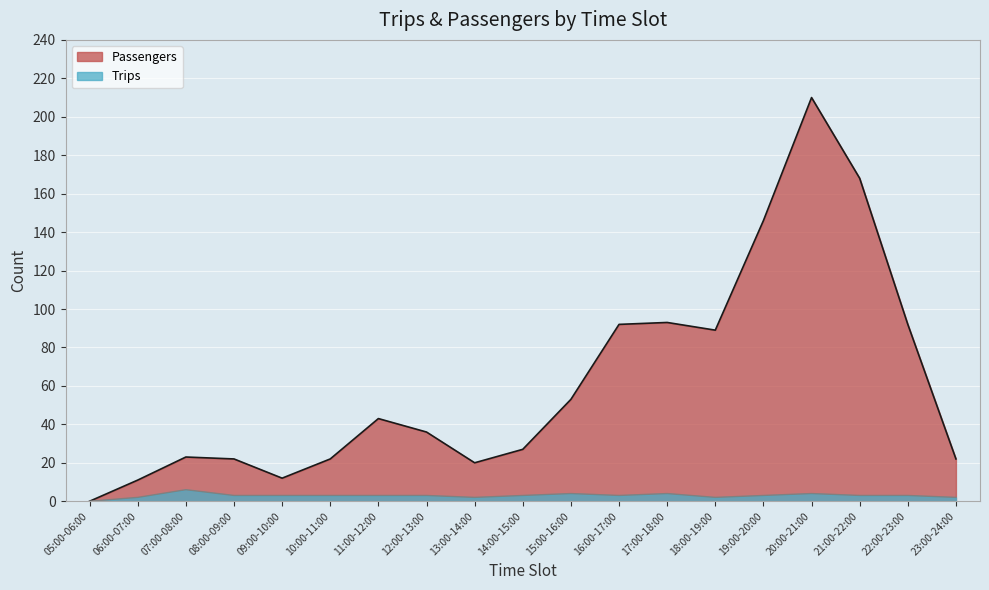

What is the label of the 6th point from the right?

18:00-19:00